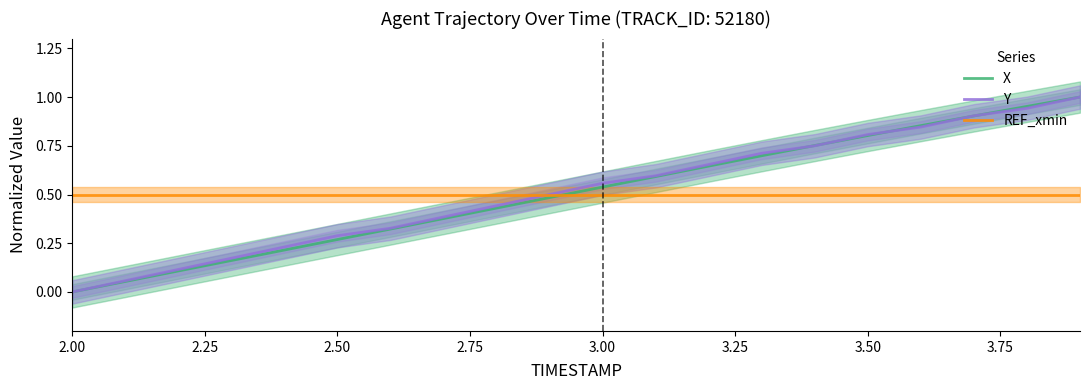

Is it true that X equals 0.0 at 2.00?

True